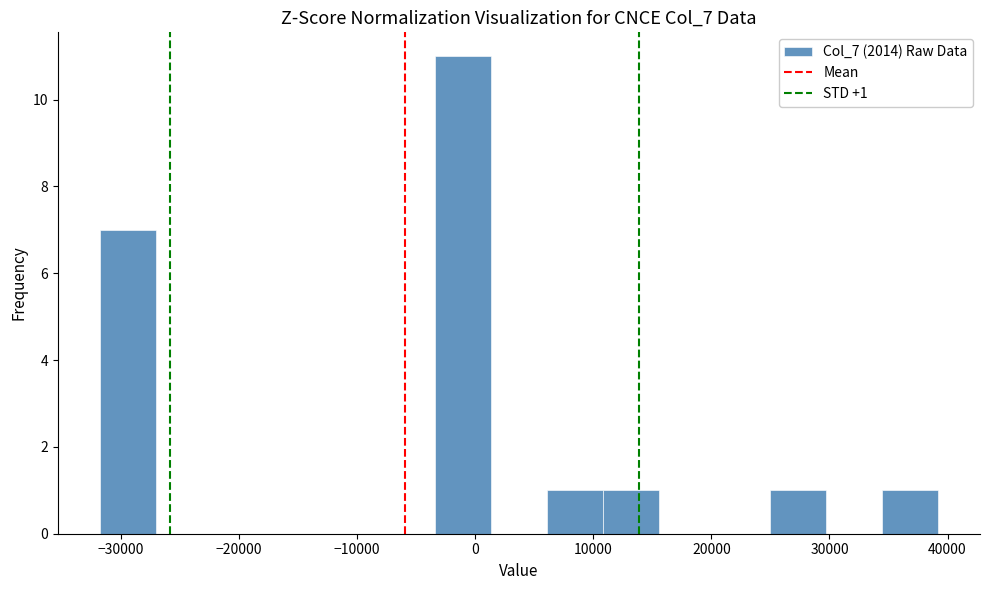

Which range on the x-axis has the tallest bar?

-3000 to 1000